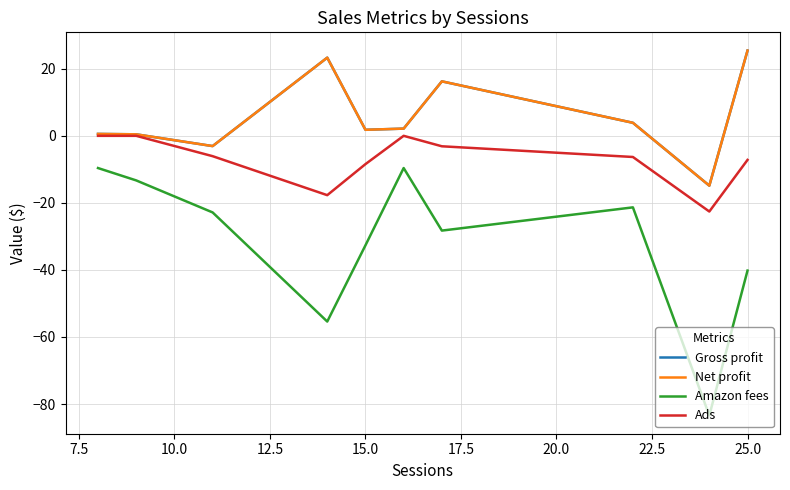

Does the chart have visible grid lines?

Yes